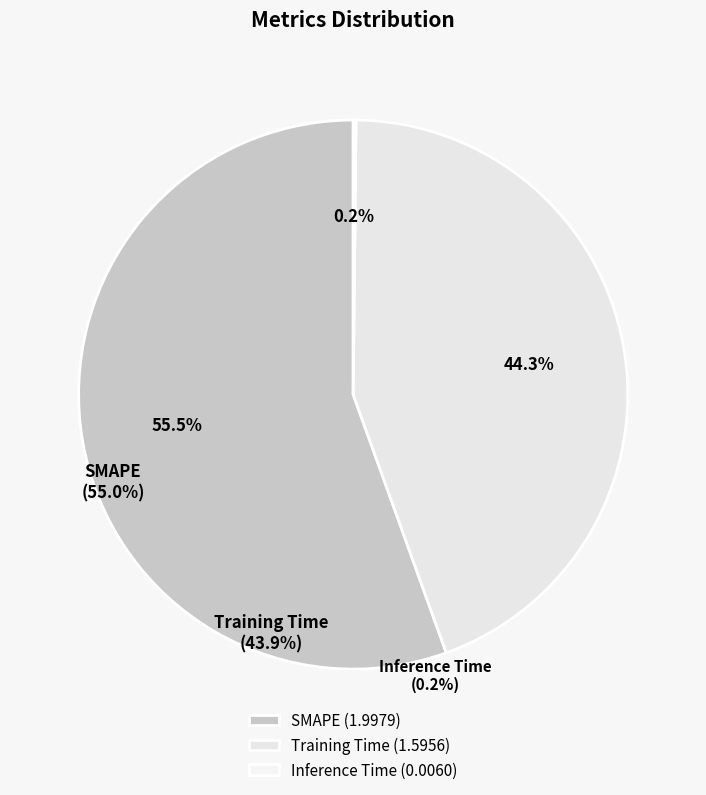

Which category has the biggest portion of the pie?

SMAPE